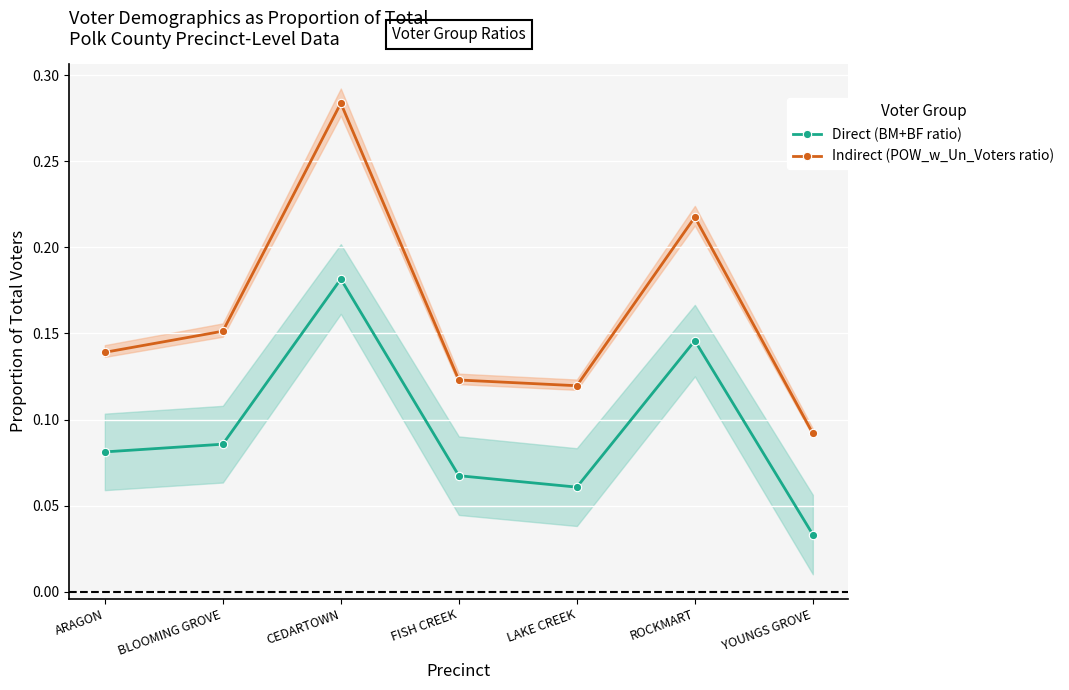

True or false: Direct (BM+BF ratio) has a value of 0.0 at FISH CREEK.

False